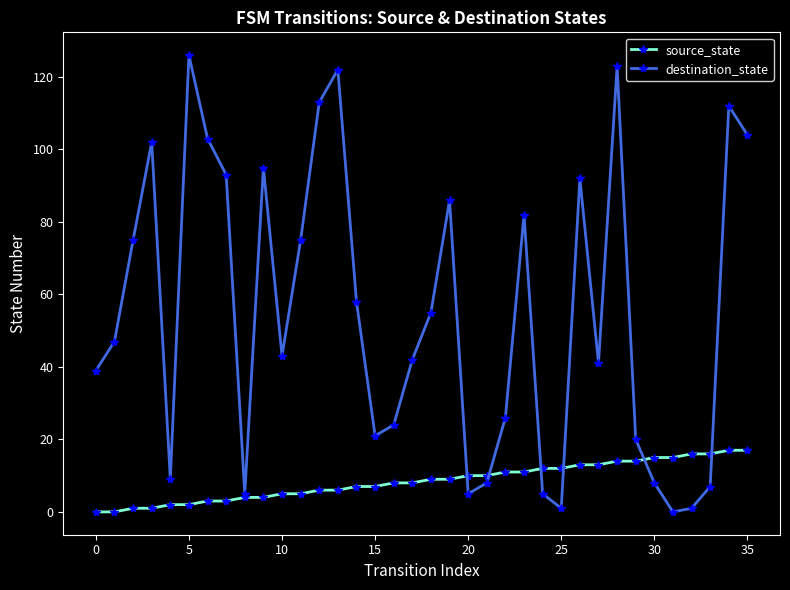

What are all the series names shown in the legend?

source_state, destination_state